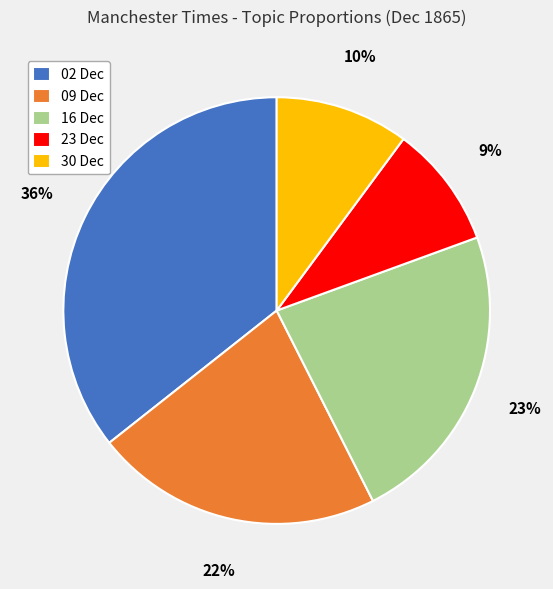

Does any single category account for the majority?

No